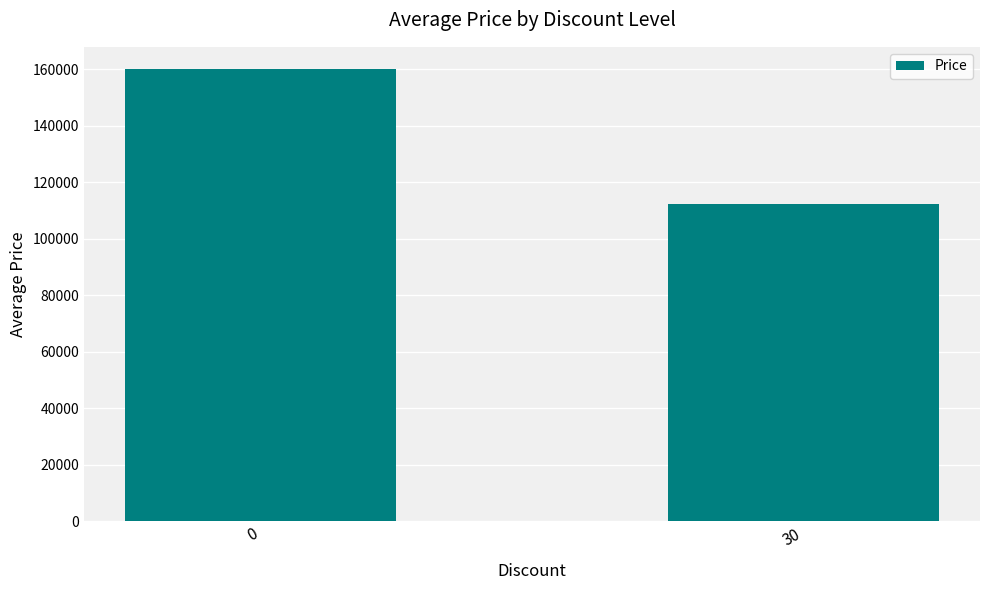

What is the approximate value at 30, to the nearest 10?

112200